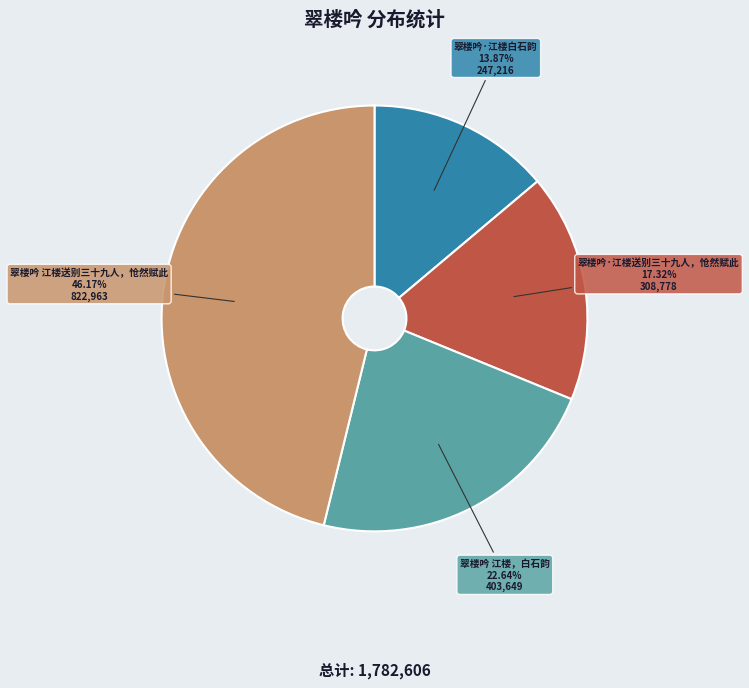

Is there a majority slice in this chart?

No